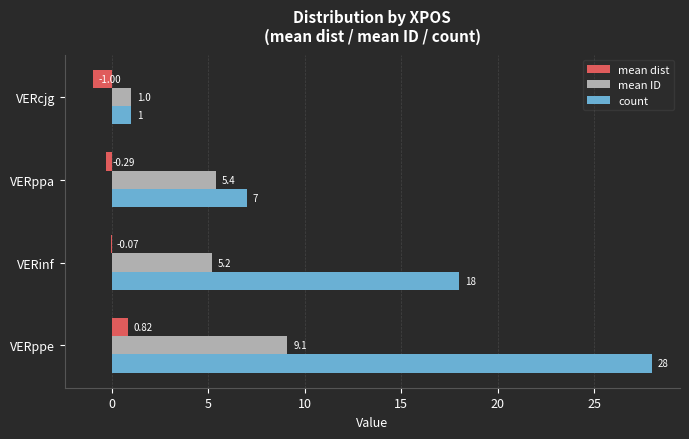

Which series changed the most between VERppe and VERppa?

count